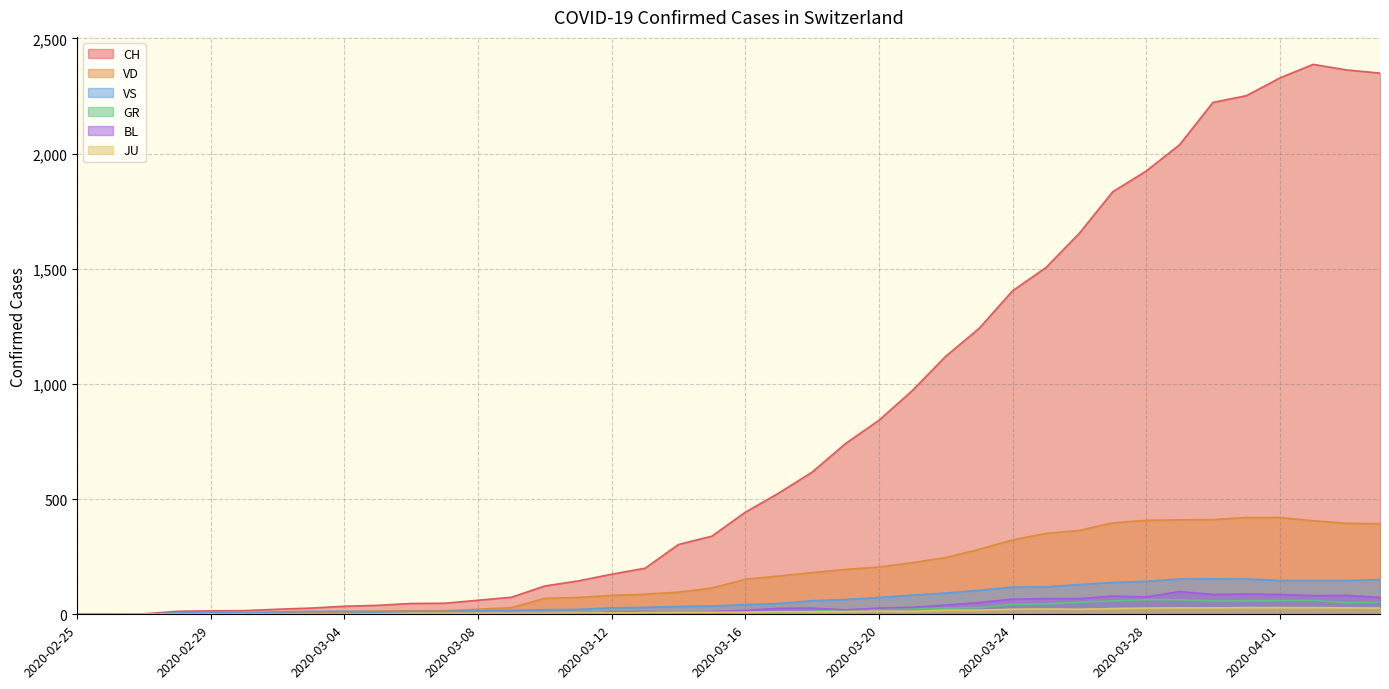

At which label is CH closest to 1193?

2020-03-23